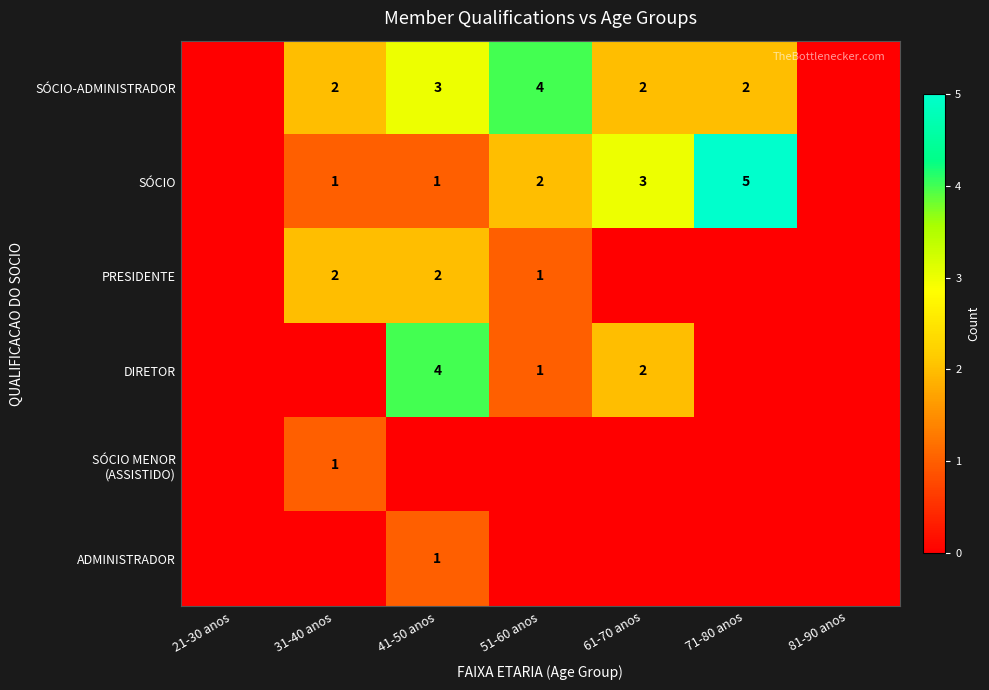

Is the value of ADMINISTRADOR at 21-30 anos greater than the value of SÓCIO-ADMINISTRADOR at 31-40 anos?

No